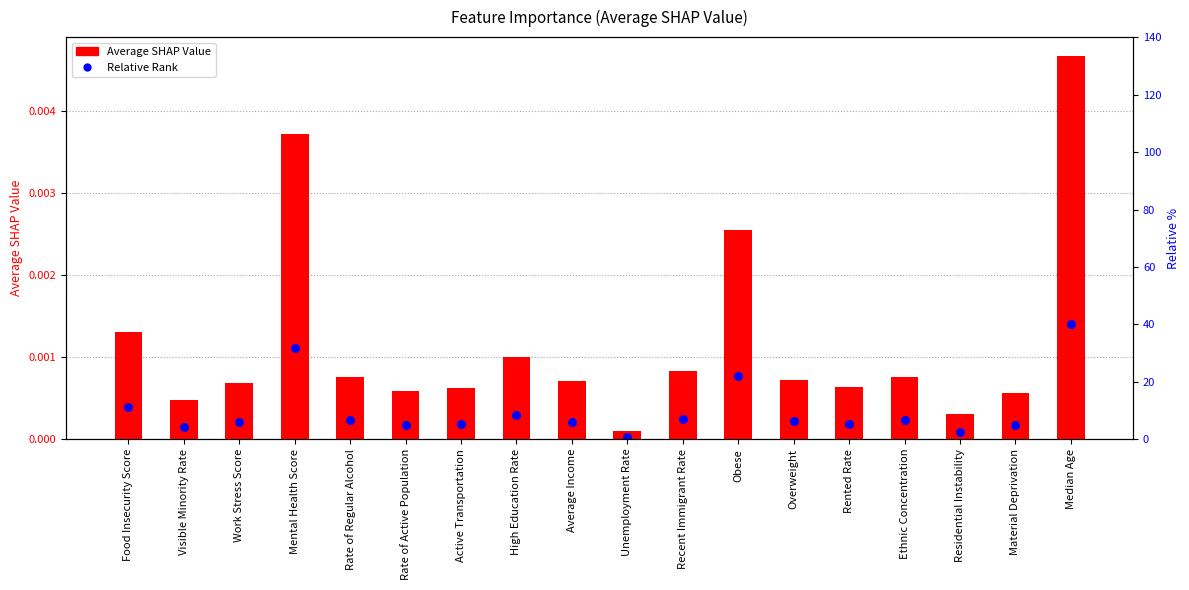

Is the value of Average SHAP Value at Rented Rate greater than the value of Relative Rank at Work Stress Score?

Yes